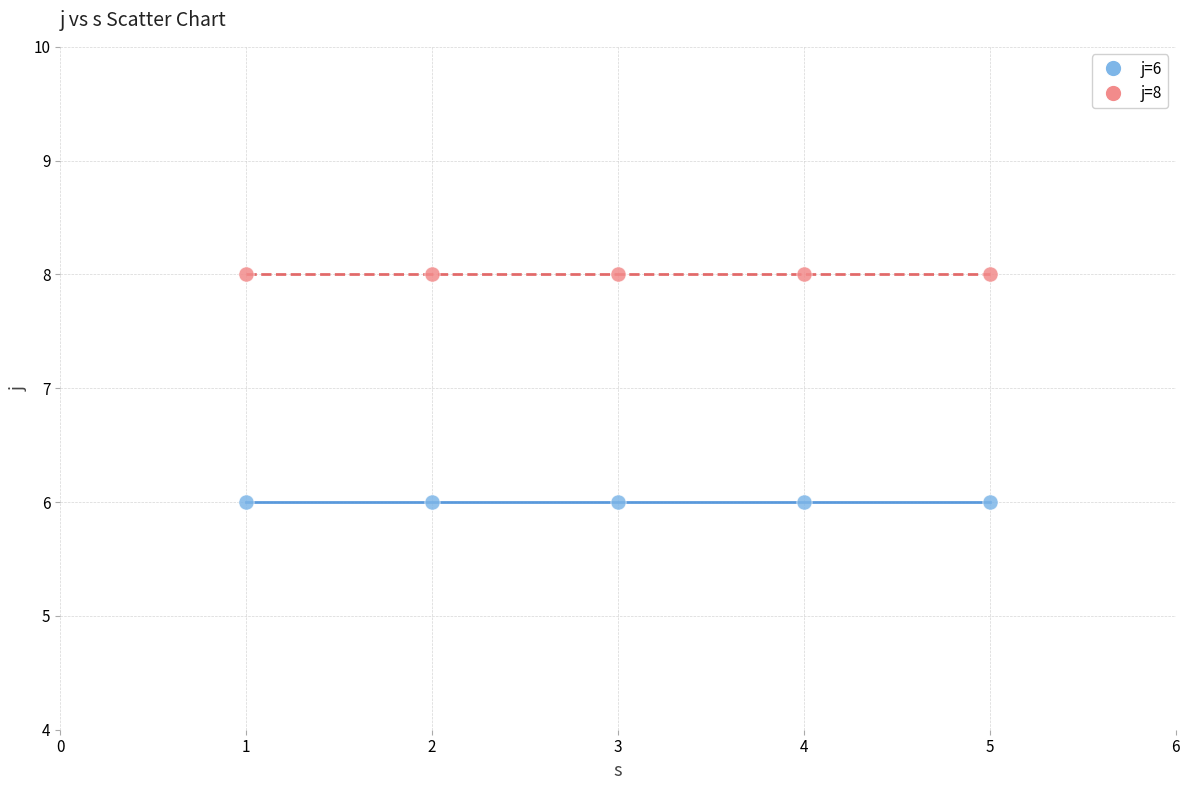

Which series reaches the minimum Y coordinate?

j=6